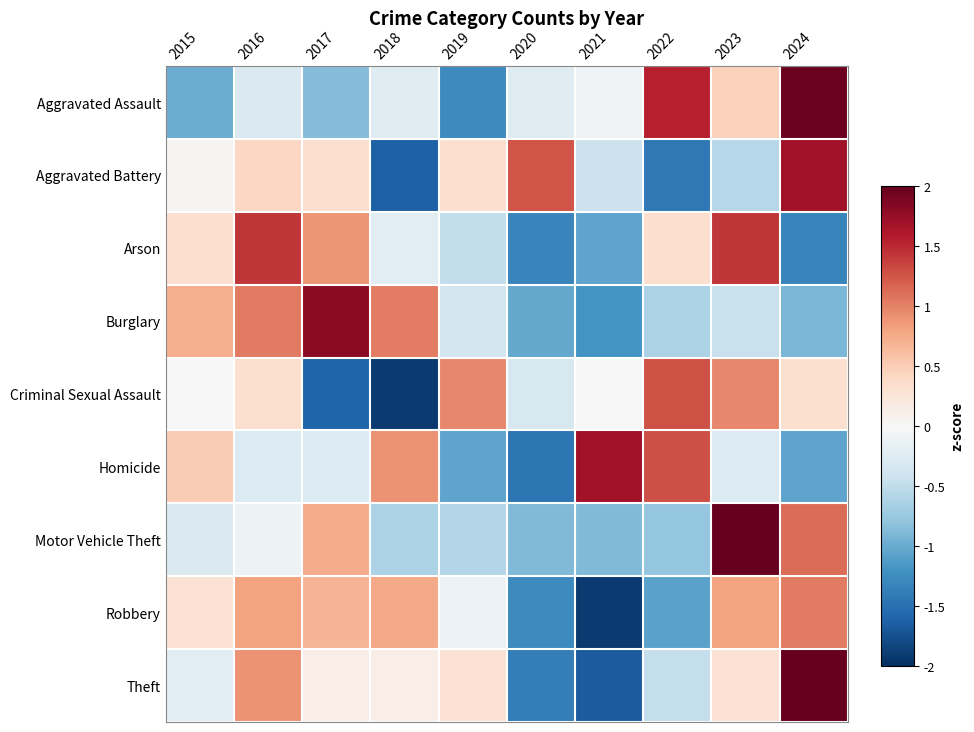

List the series in order of their peak value, lowest first.

Robbery, Criminal Sexual Assault, Arson, Homicide, Aggravated Battery, Burglary, Aggravated Assault, Theft, Motor Vehicle Theft